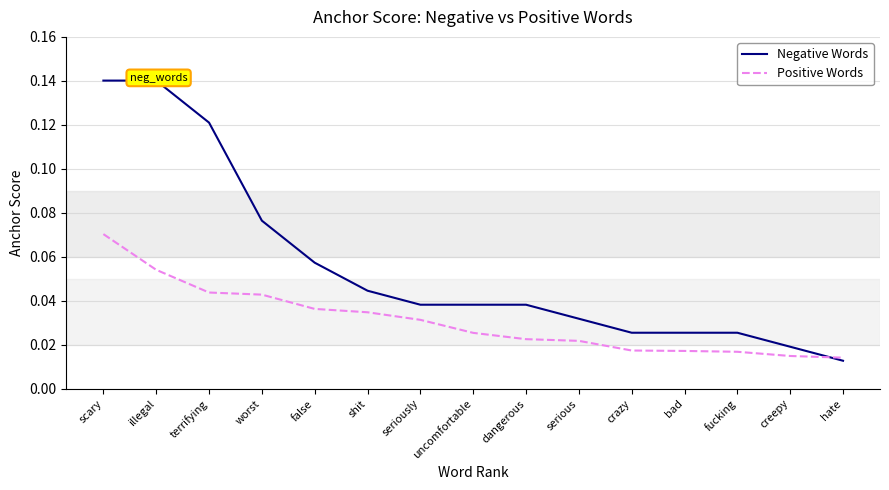

What position from the left is worst?

4